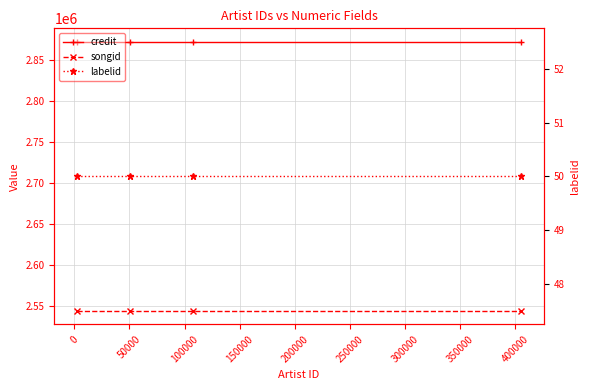

Reading left to right, what are all the values shown in this chart?

credit: 2872095	2872095	2872095	2872095
songid: 2544071	2544071	2544071	2544071
labelid: 50	50	50	50